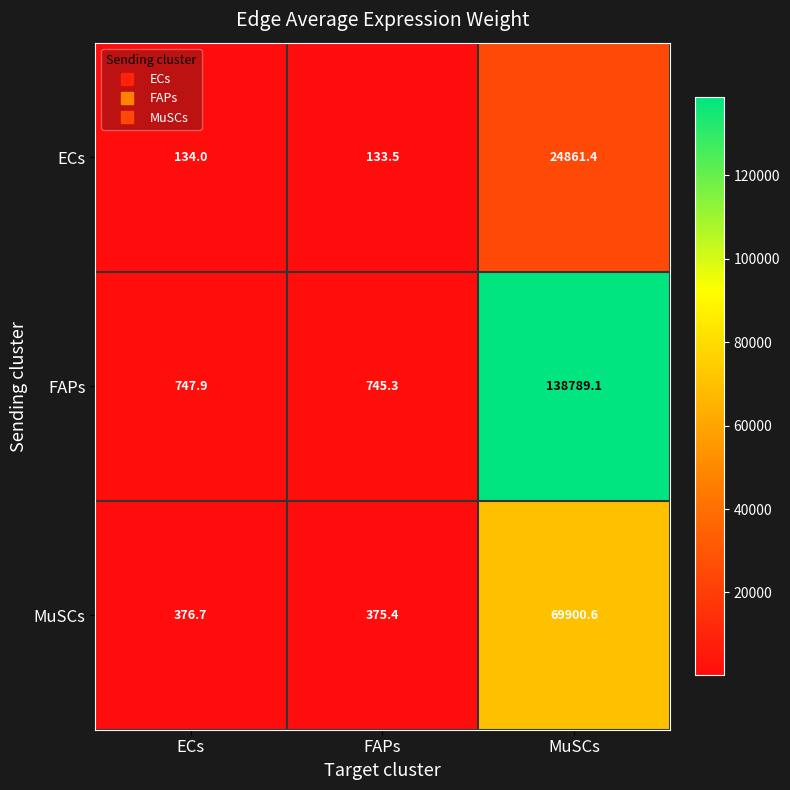

What is the sum of the MuSCs values at ECs and FAPs?

752.1